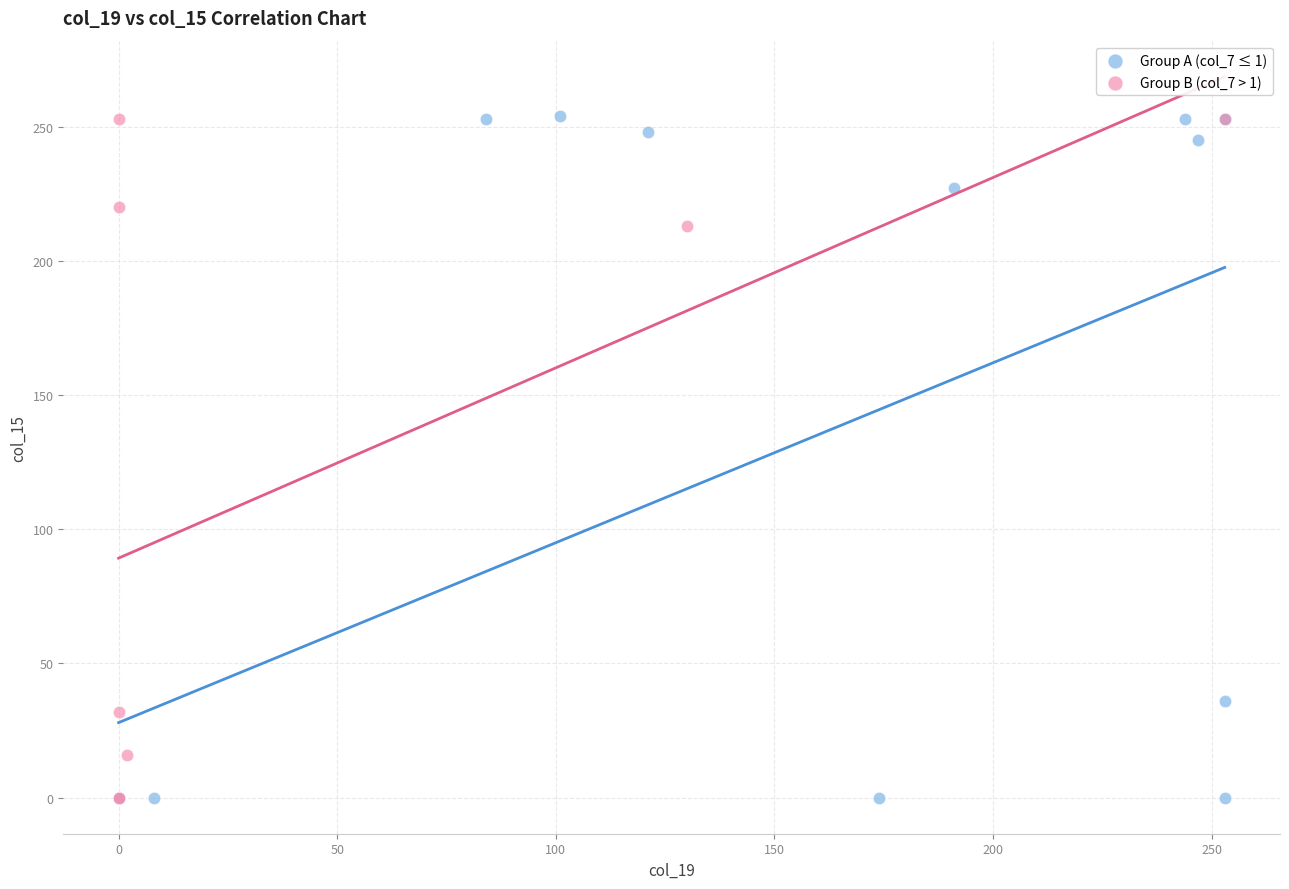

Which series has the largest Y range (max minus min)?

Group A (col_7 ≤ 1)